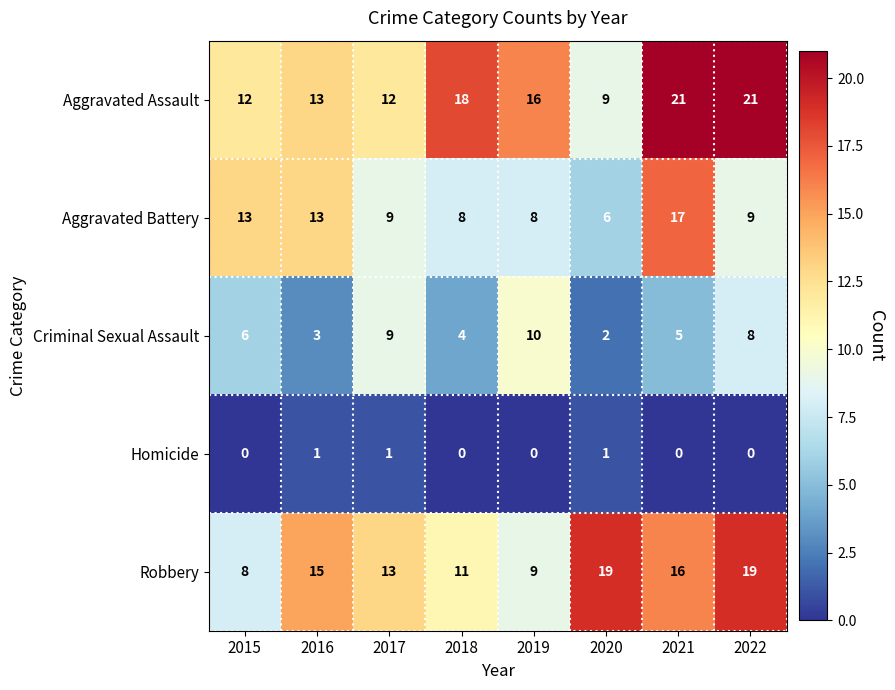

What is the spread (max minus min) of values at 2018?

18